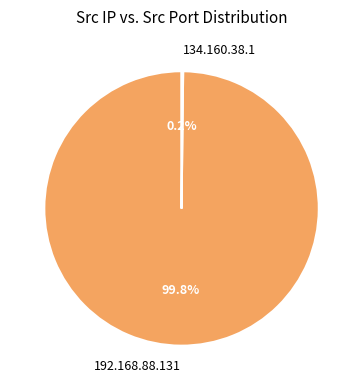

Is it true that 192.168.88.131 is 100% of the pie?

True